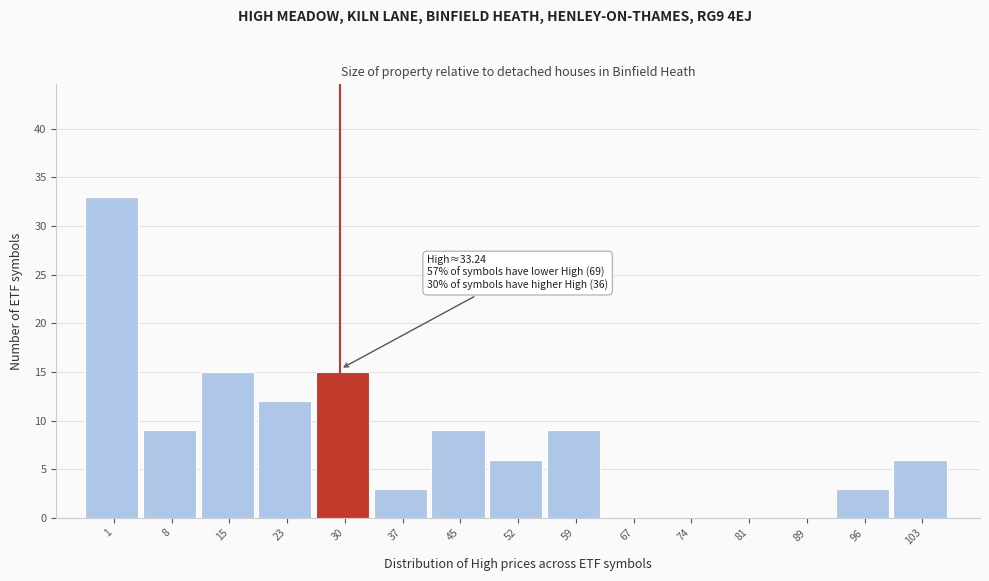

Reading right to left, list all the values displayed in this chart.

103=6	96=3	89=0	81=0	74=0	67=0	59=9	52=6	45=9	37=3	30=15	23=12	15=15	8=9	1=33